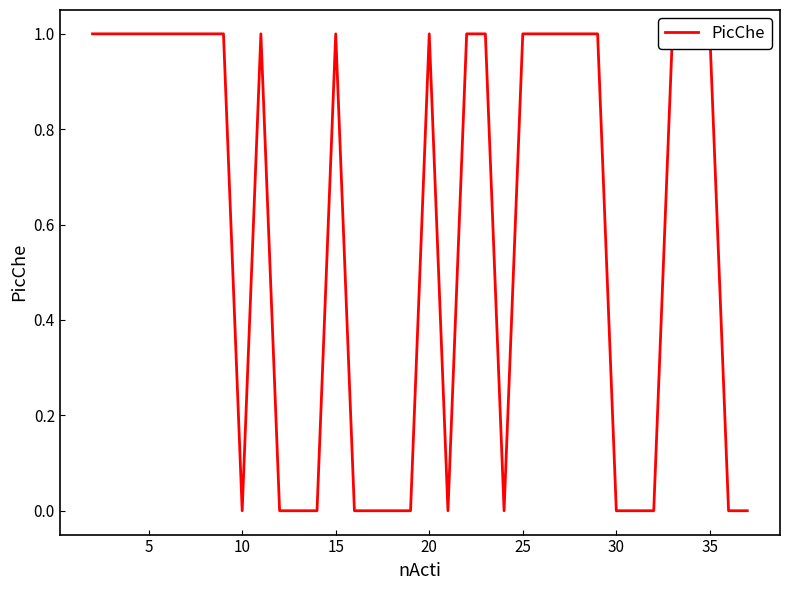

How many categories are shown in the chart?

36